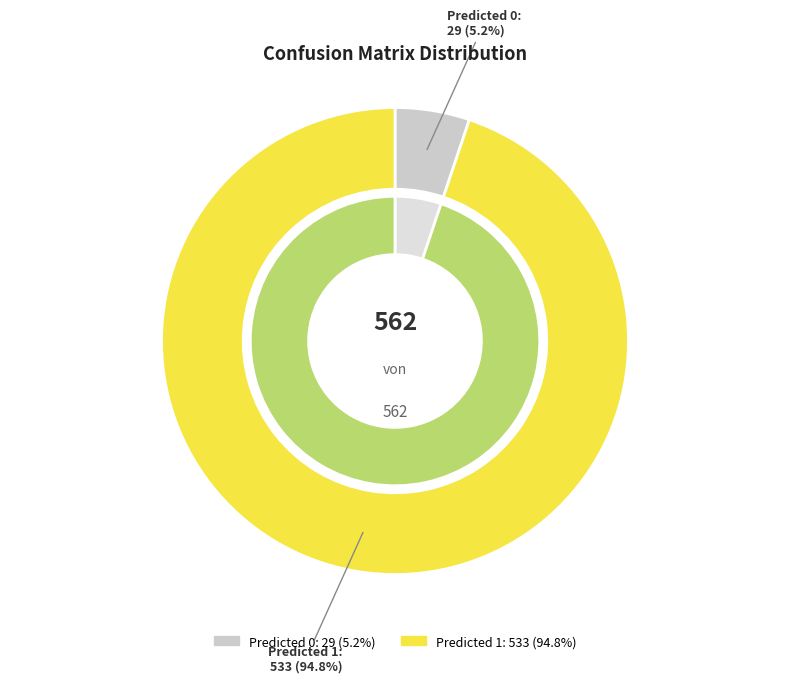

Between Predicted 0 and Predicted 1, which is larger?

Predicted 1